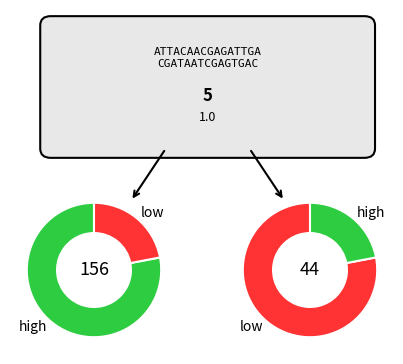

Does 10 represent more than half of the total?

No